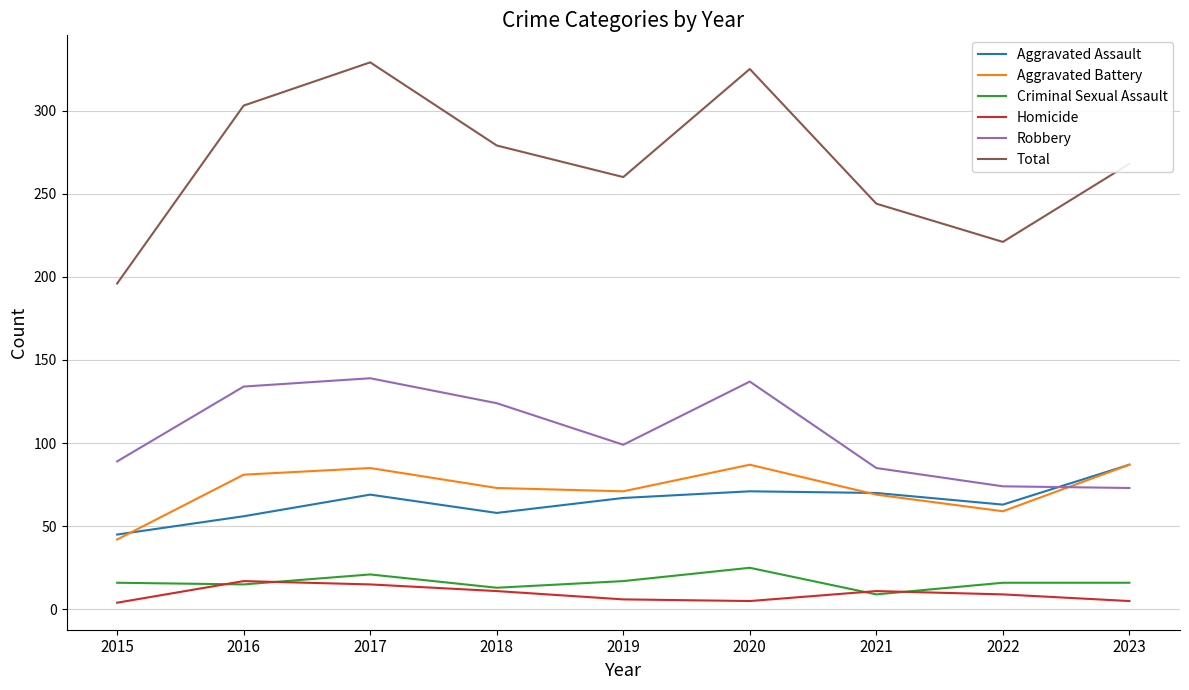

What value does the Criminal Sexual Assault series have at 2016, to the nearest 5?

15